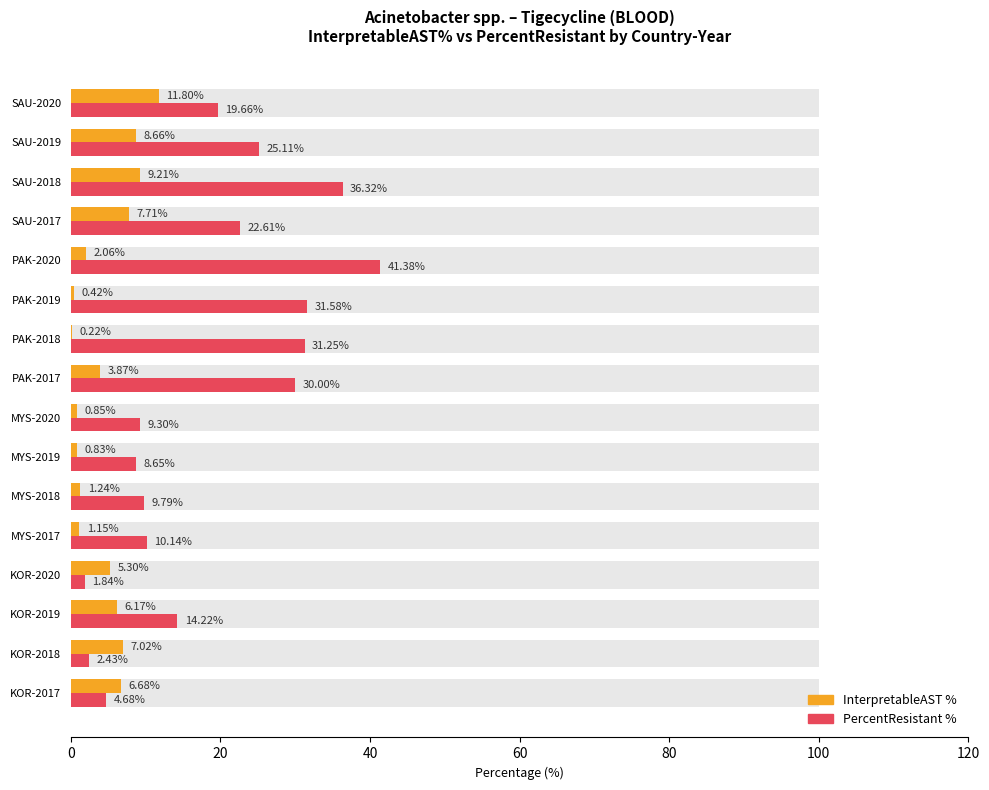

True or false: InterpretableAST % has a value of 17.9 at SAU-2020.

False